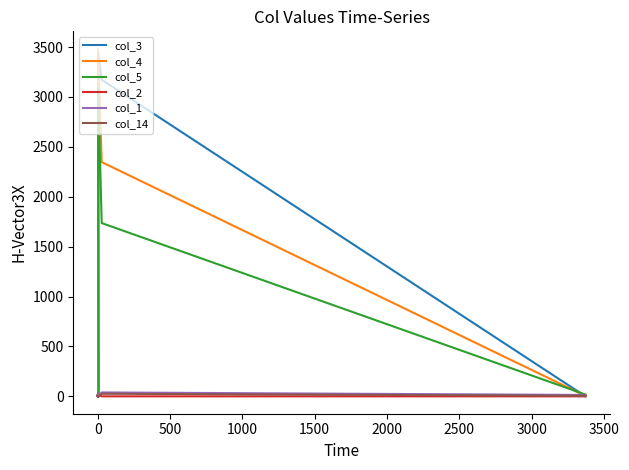

How many values in col_1 are above zero?

5